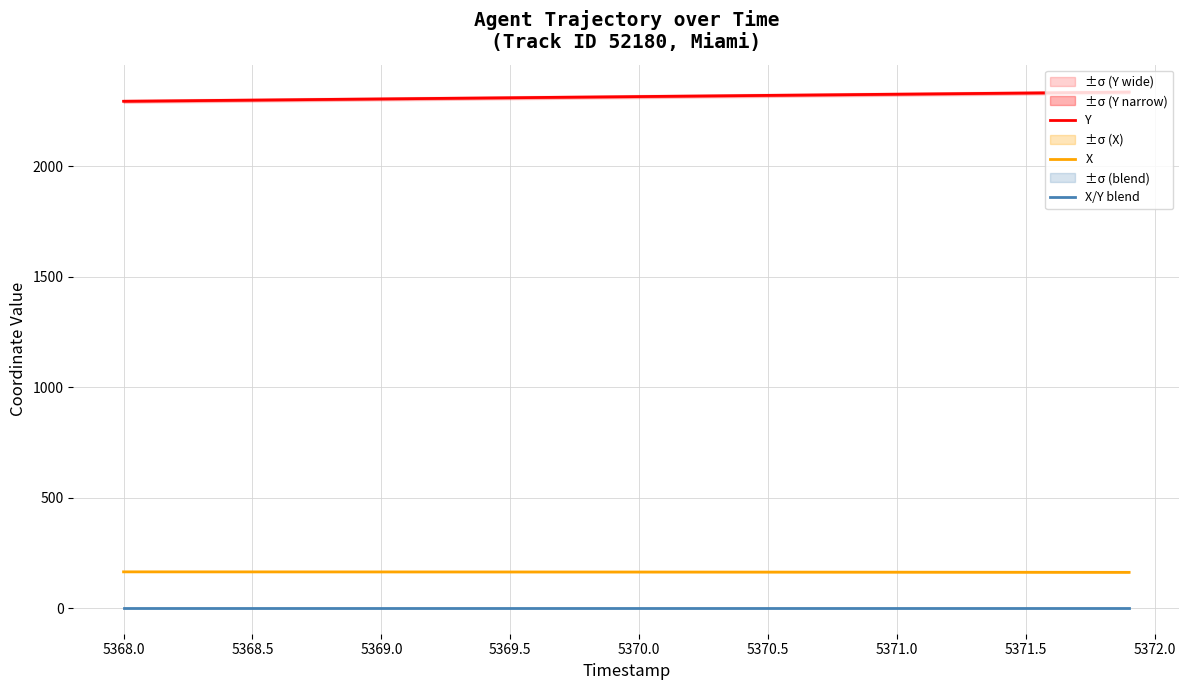

True or false: X/Y blend and Y intersect in this chart.

False